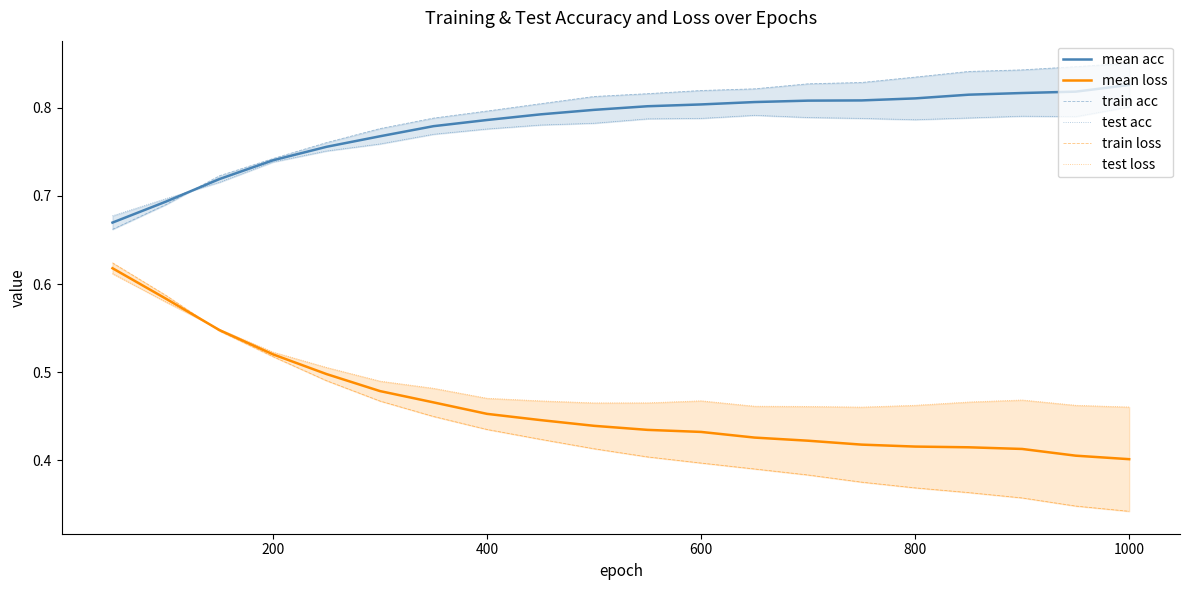

What is the difference between the maximum and minimum values in the mean acc series?

0.2